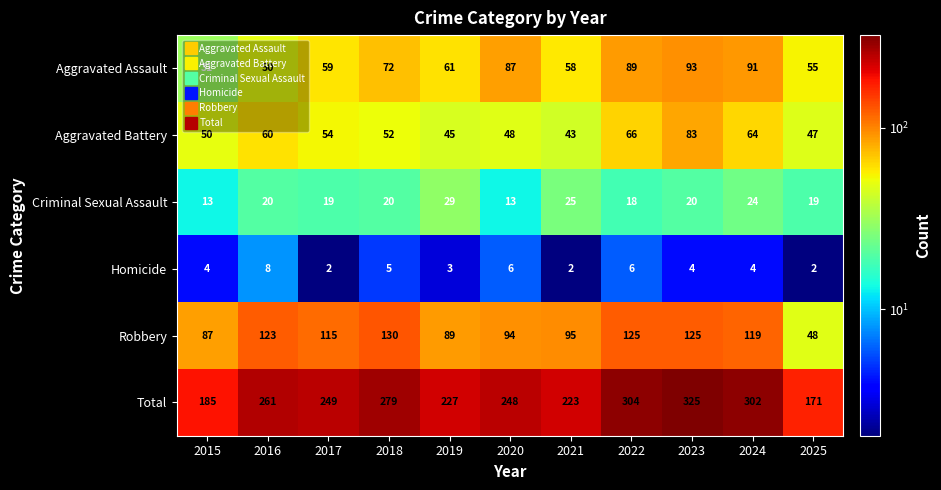

What is the sum of the Aggravated Battery values at 2025 and 2015?

97